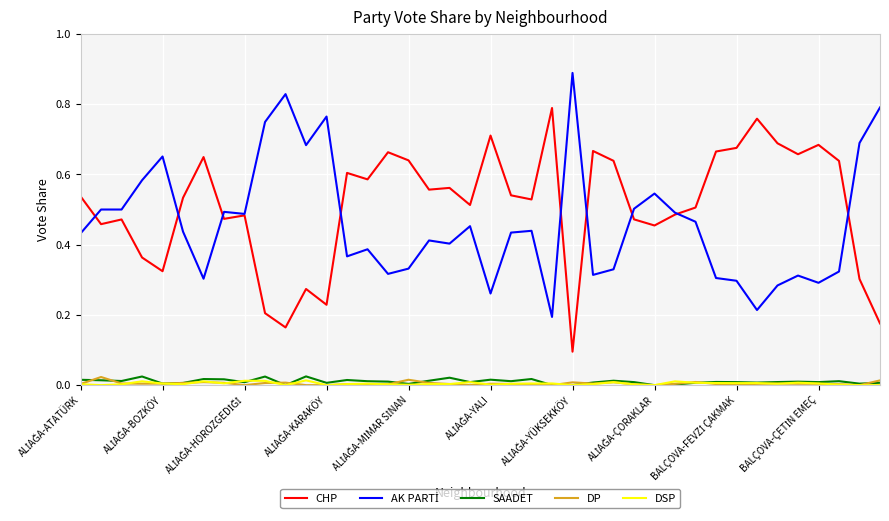

True or false: SAADET and CHP intersect in this chart.

False